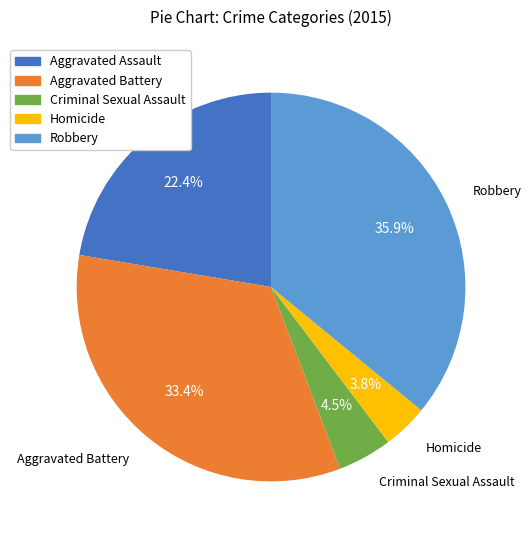

Do Criminal Sexual Assault and Homicide together represent more than half of the pie?

No